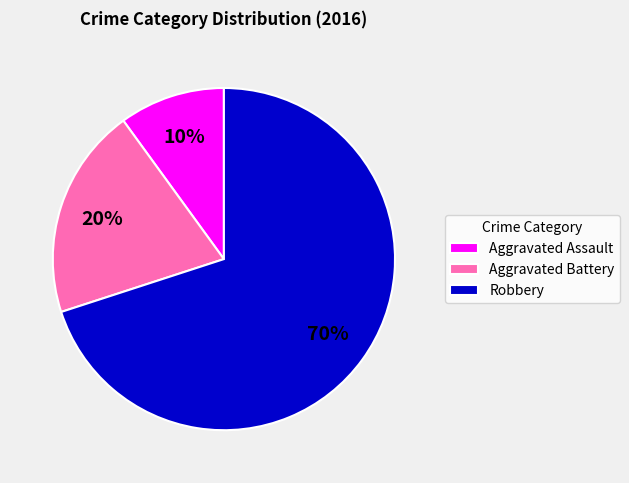

What is the ratio of the value at Aggravated Assault to the value at Robbery?

0.1